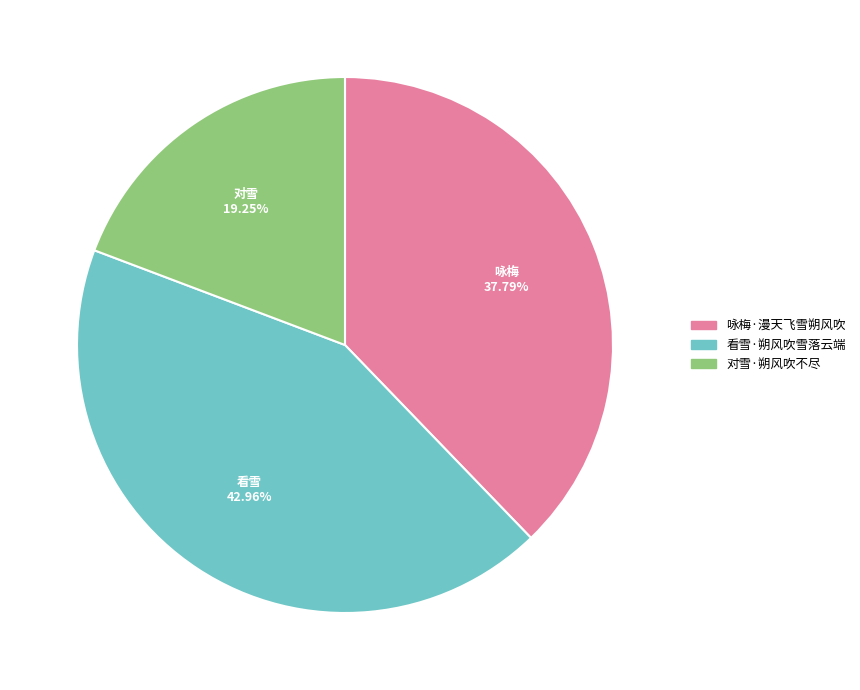

How many slices are in this pie chart?

3